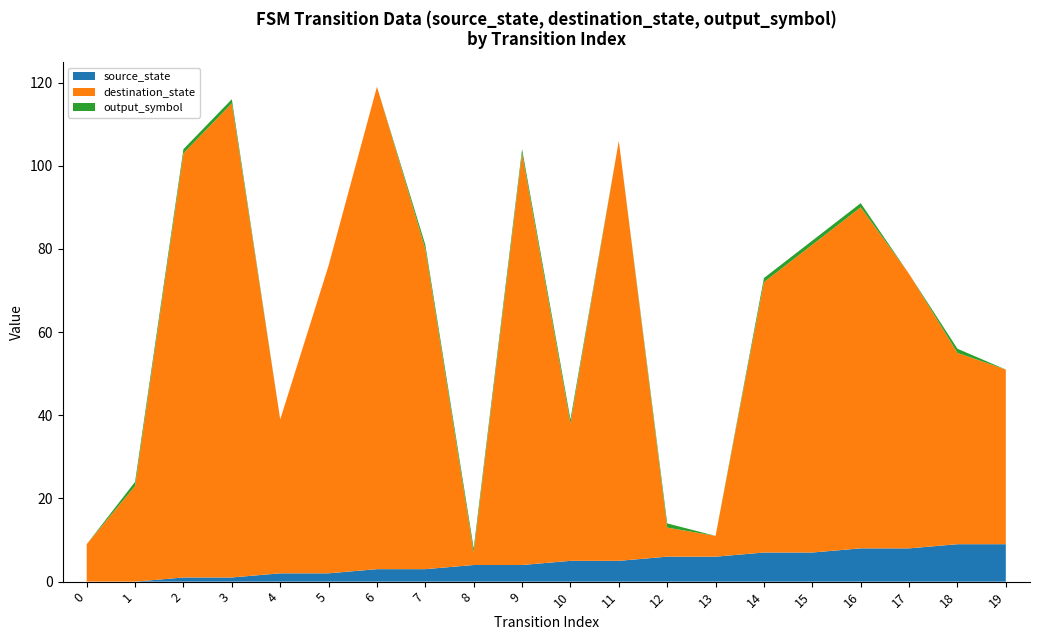

Reading left to right, transcribe all the data shown in this chart.

source_state: 0=0	1=0	2=1	3=1	4=2	5=2	6=3	7=3	8=4	9=4	10=5	11=5	12=6	13=6	14=7	15=7	16=8	17=8	18=9	19=9
destination_state: 0=9	1=23	2=102	3=114	4=37	5=74	6=116	7=77	8=3	9=99	10=33	11=101	12=7	13=5	14=65	15=74	16=82	17=66	18=46	19=42
output_symbol: 0=0	1=1	2=1	3=1	4=0	5=0	6=0	7=1	8=1	9=1	10=1	11=0	12=1	13=0	14=1	15=1	16=1	17=0	18=1	19=0